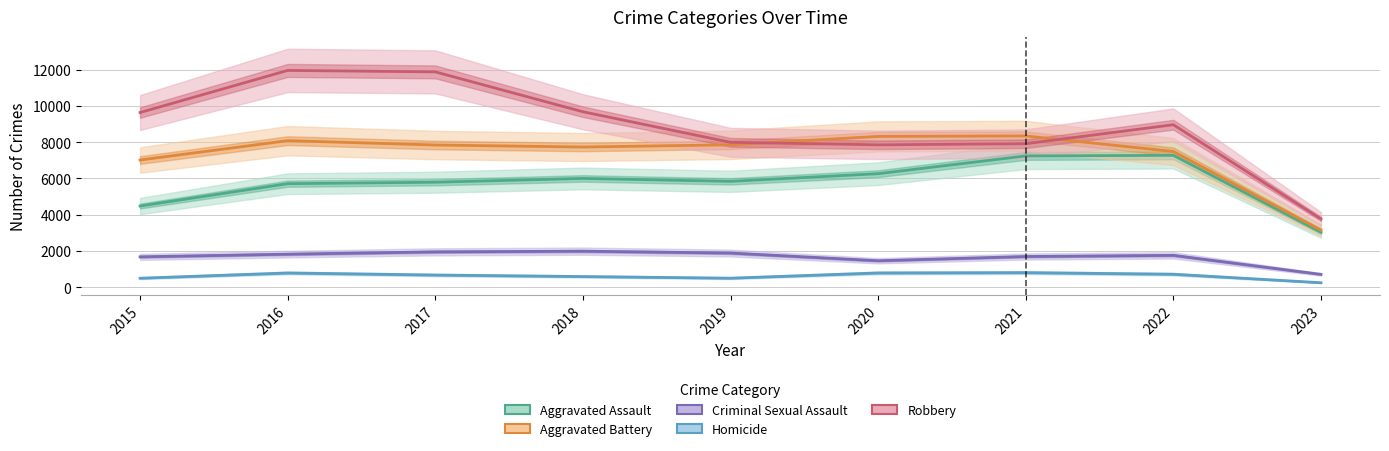

What is the value of the Robbery point at the 3rd from the left?

11880